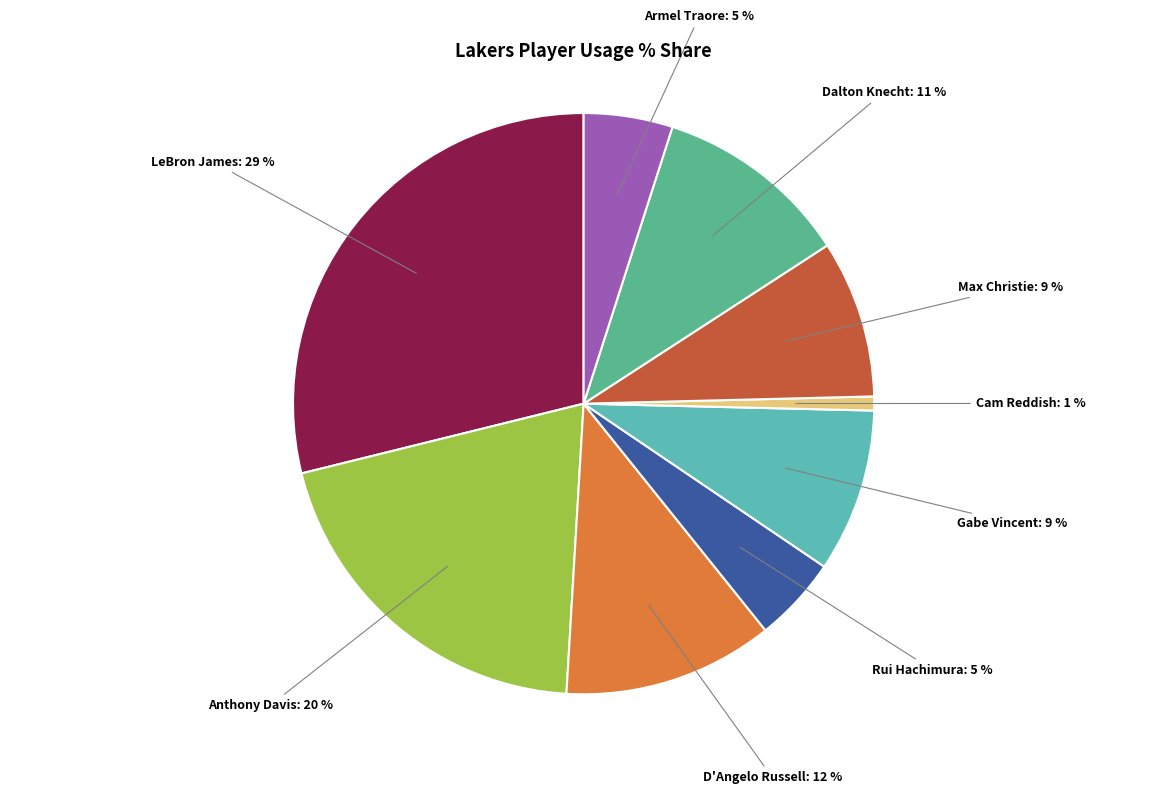

Is there any slice that represents more than half of the pie?

No